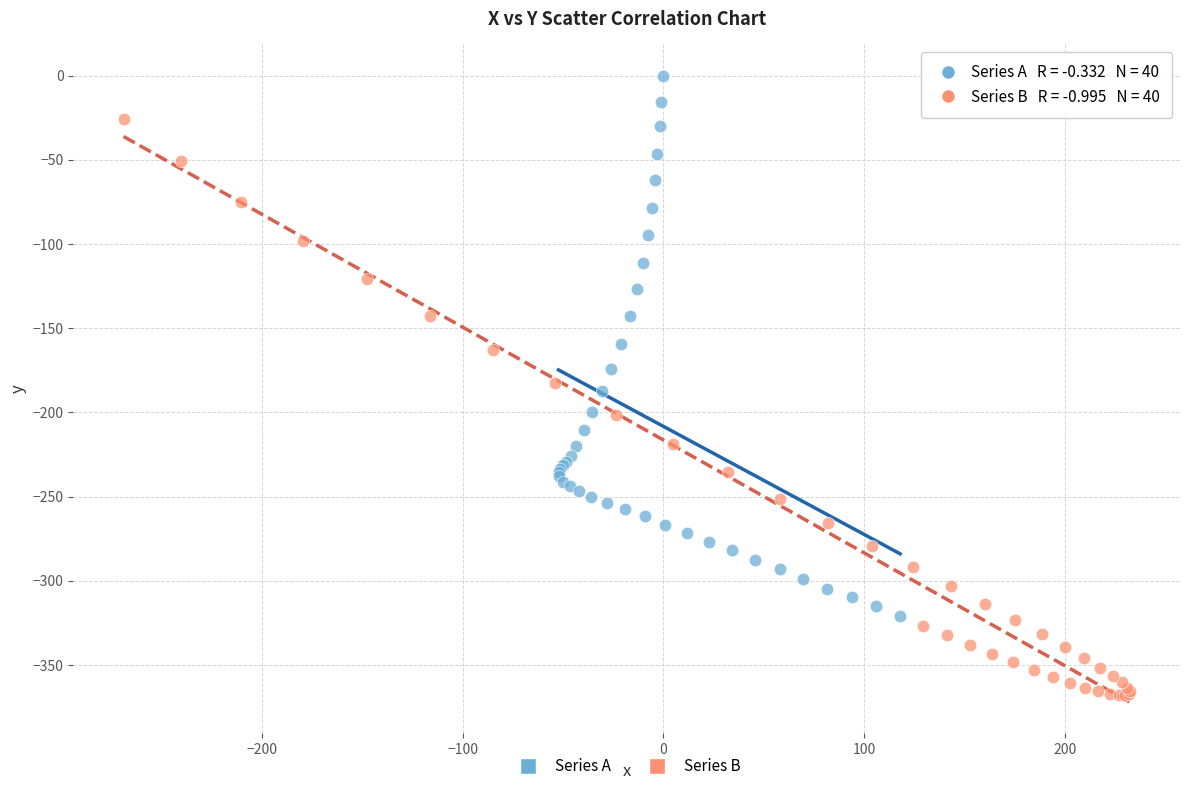

Which series reaches the maximum Y coordinate?

Series A